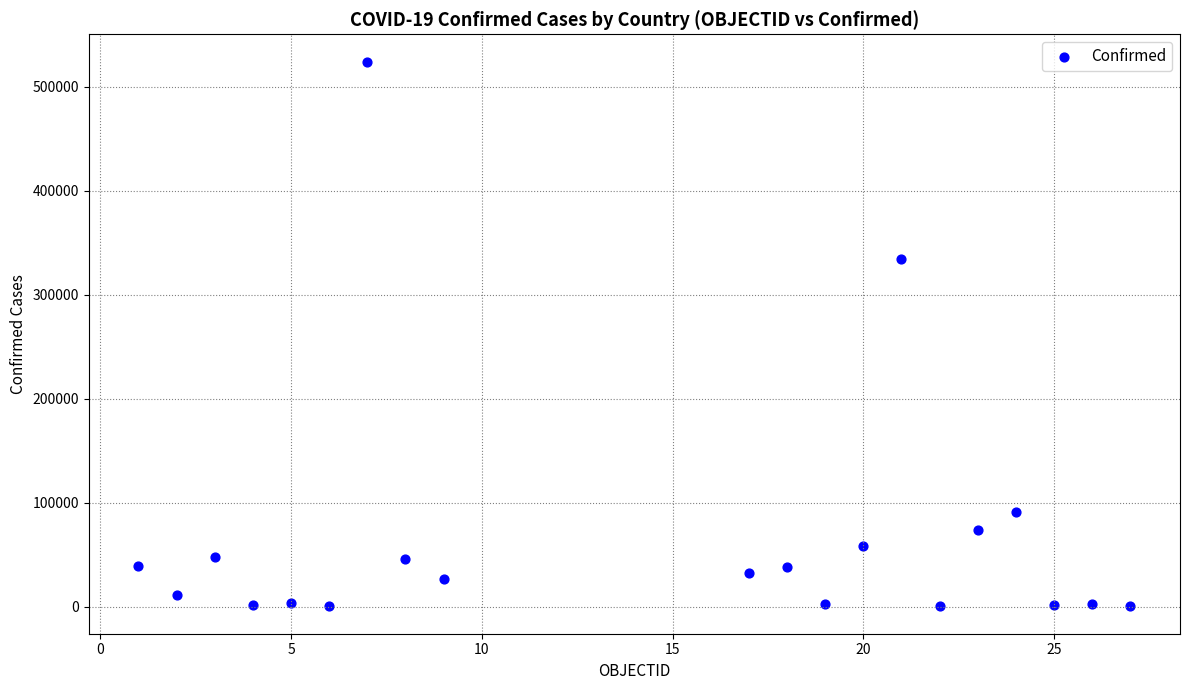

What Y value in the scatter plot is closest to 262146?

334762